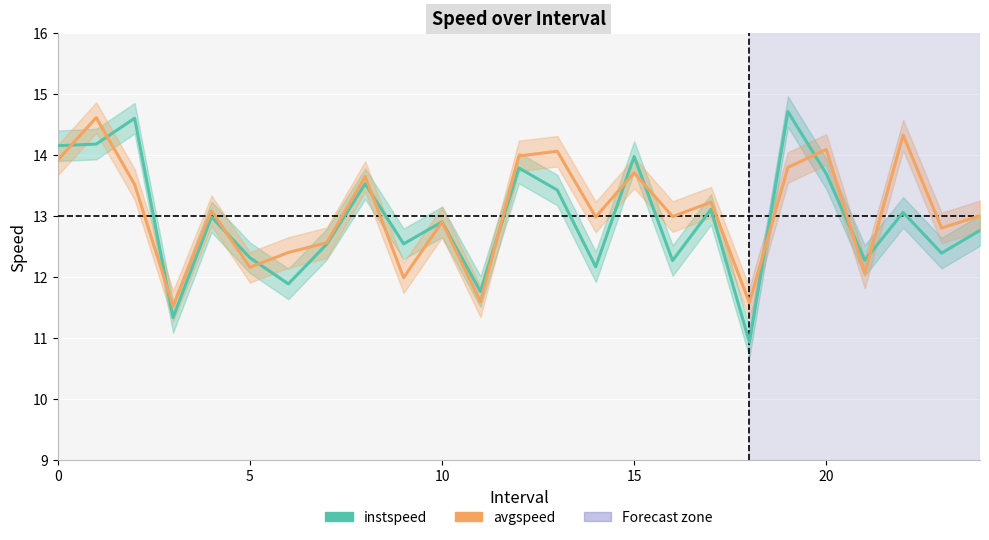

How many interior local peaks does the instspeed_line series have?

9